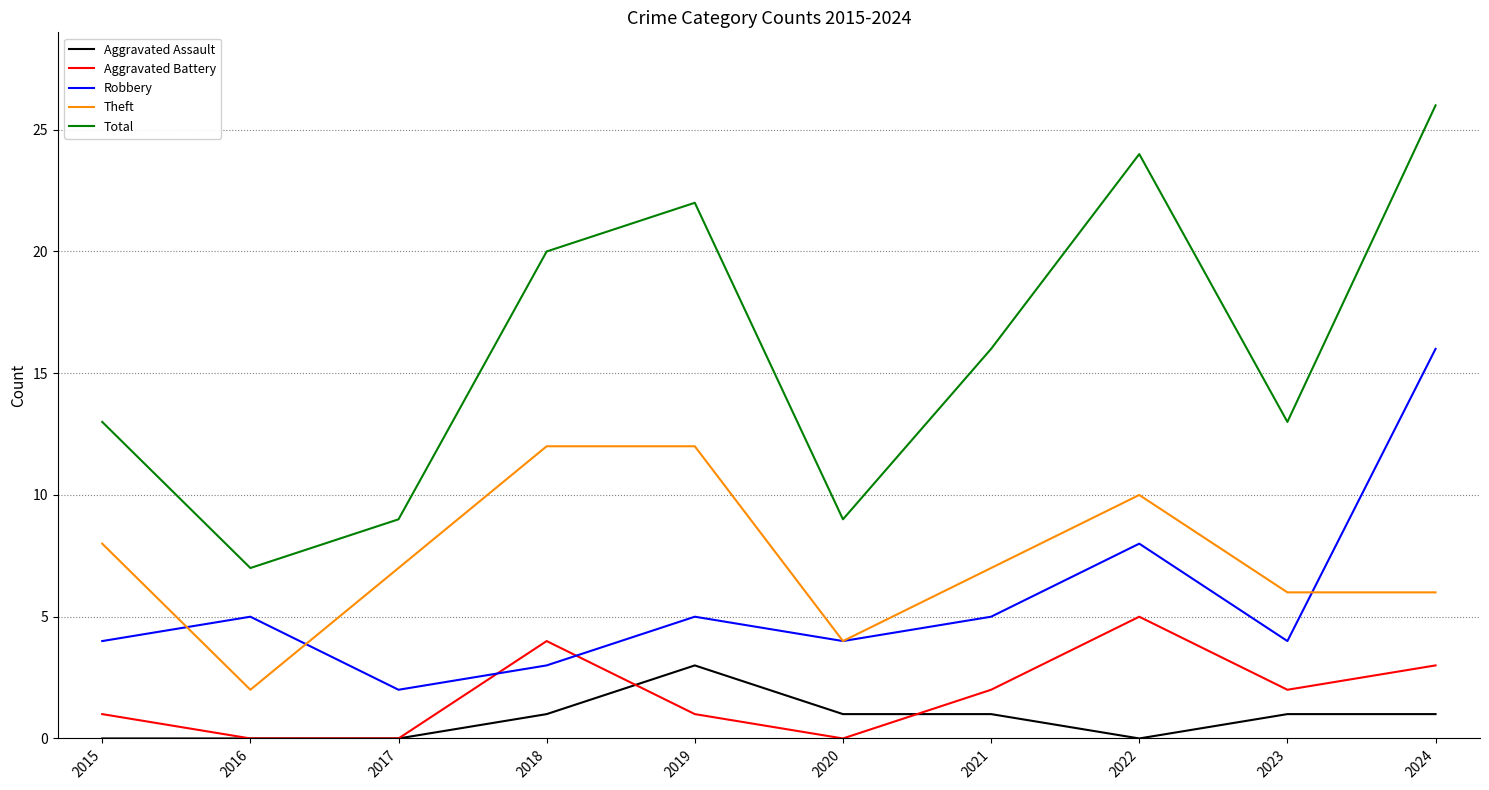

Between 2015 and 2021, which series saw the biggest shift?

Total